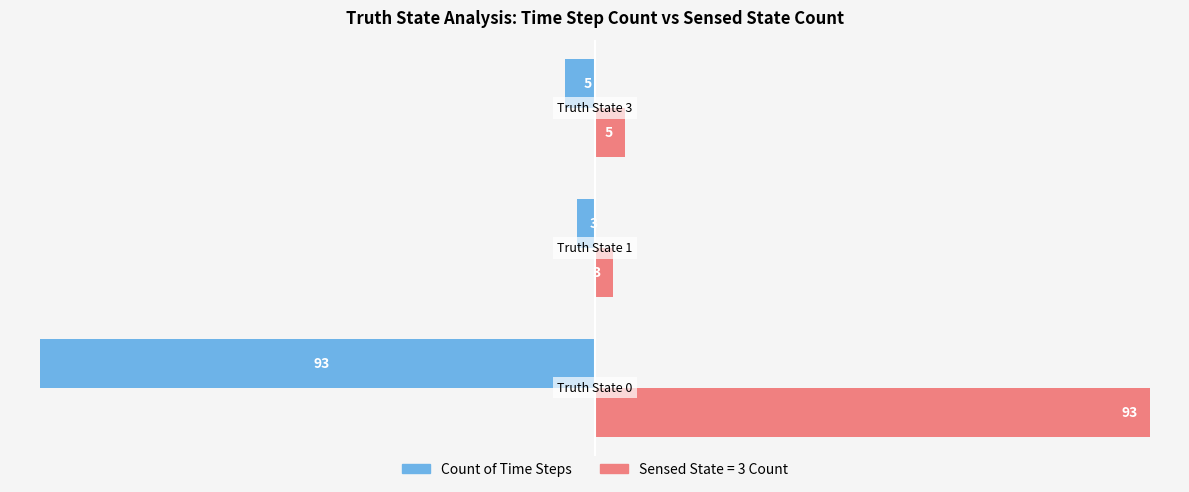

What is the difference between the maximum and minimum values in the Count of Time Steps series?

90